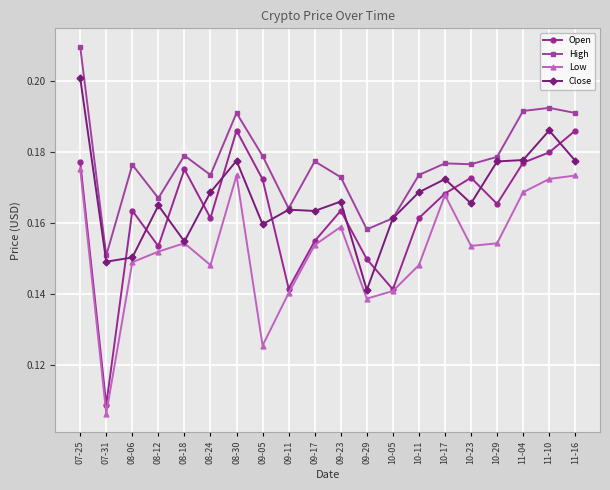

Which category has the highest value across all series?

07-25